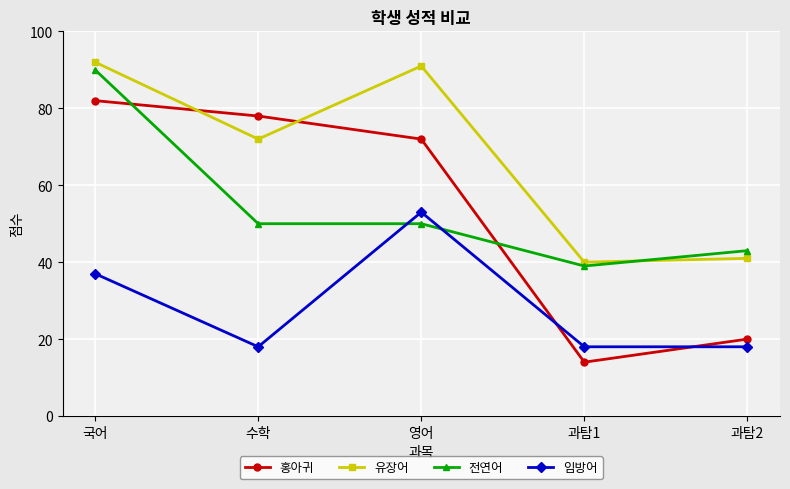

Is it true that 전연어 equals 21 at 수학?

False